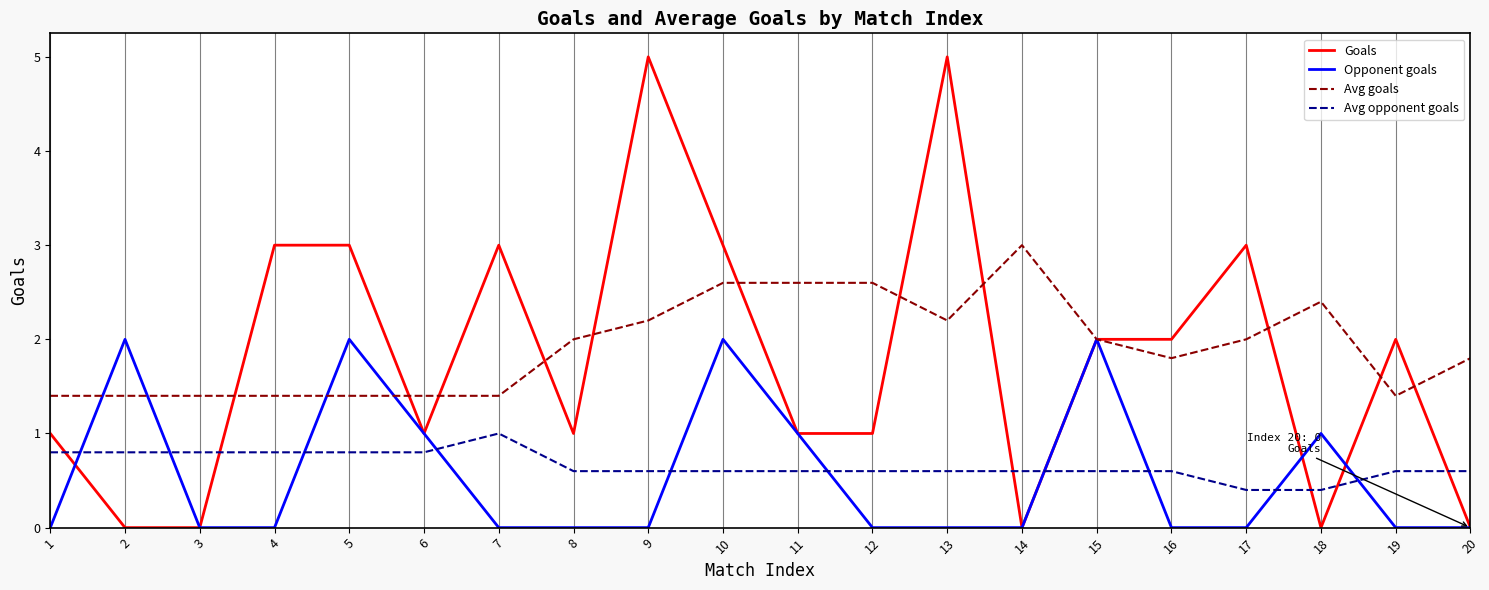

Rank the series at 10 from lowest to highest value.

Avg opponent goals, Opponent goals, Avg goals, Goals